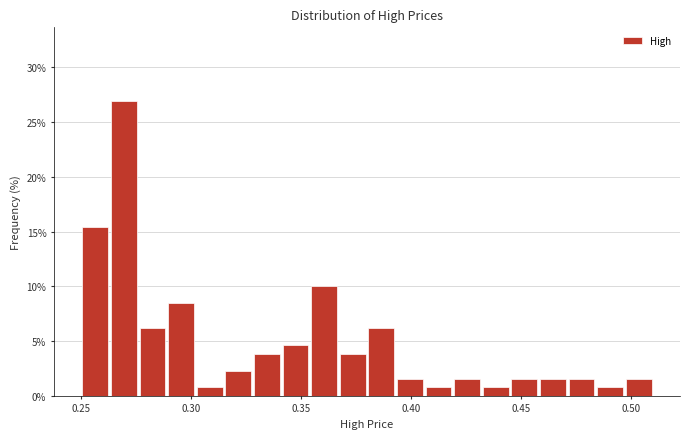

Read against the x-axis, roughly where is the centre of the tallest bar?

0.270